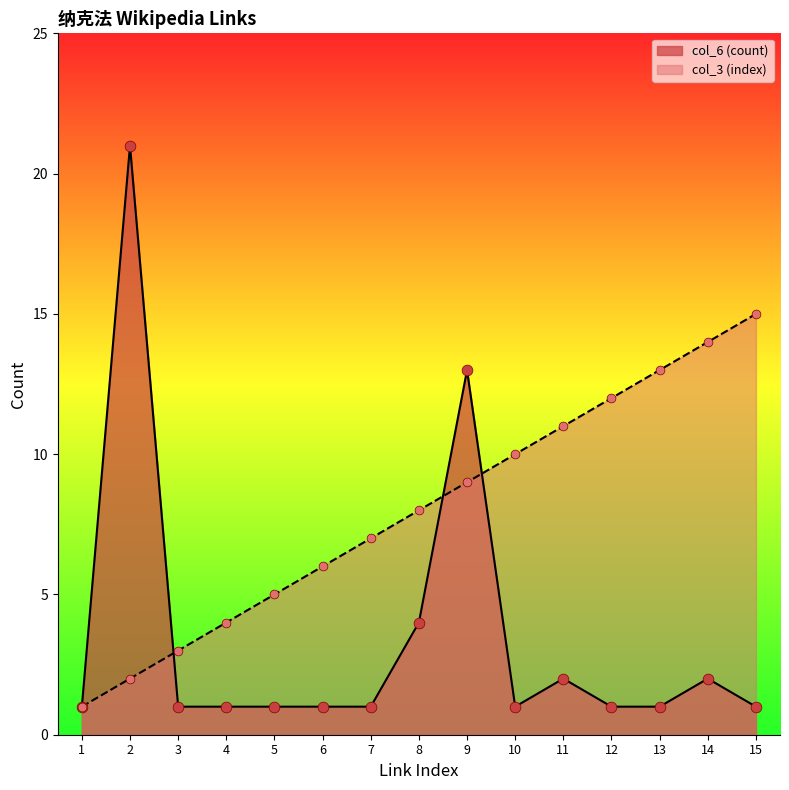

Which series has the largest total across all categories?

col_3 (index)